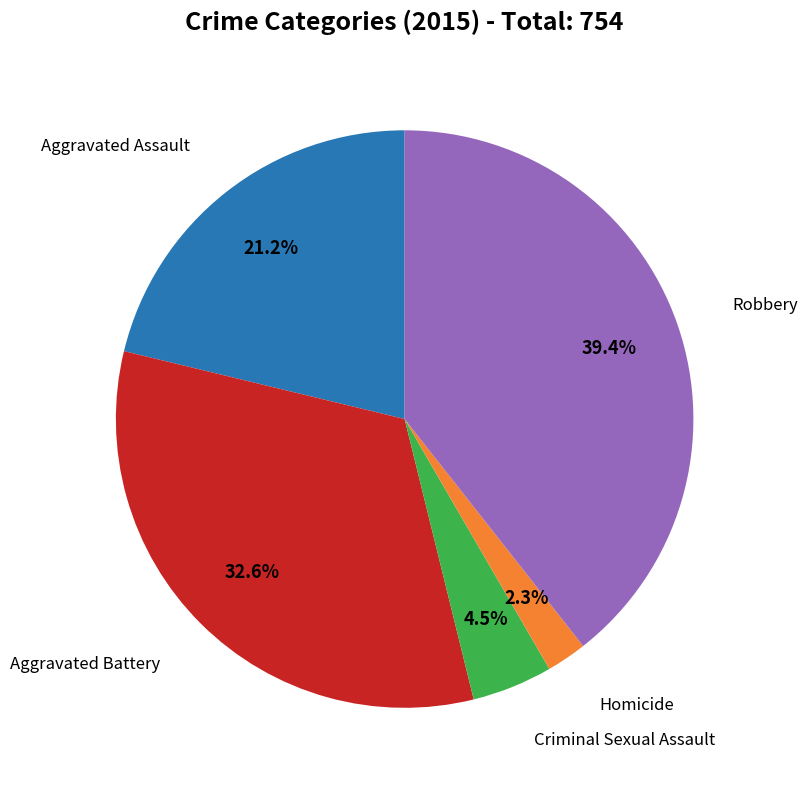

Is there a majority slice in this chart?

No